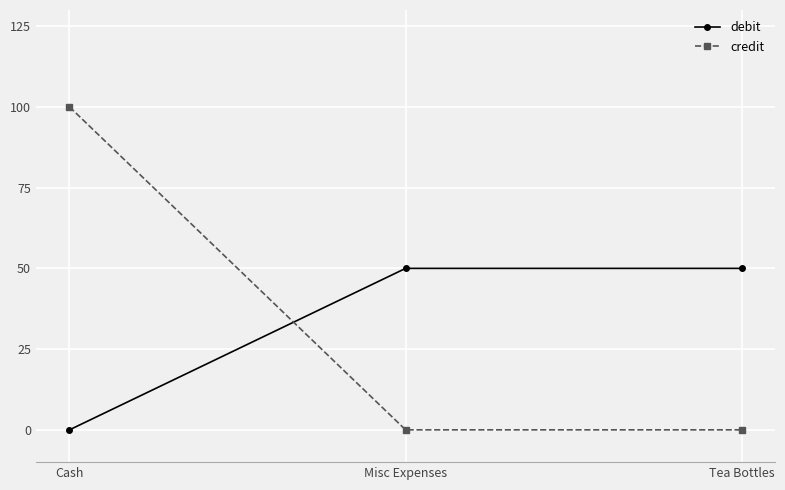

What is the label of the 2nd point from the right?

Misc Expenses